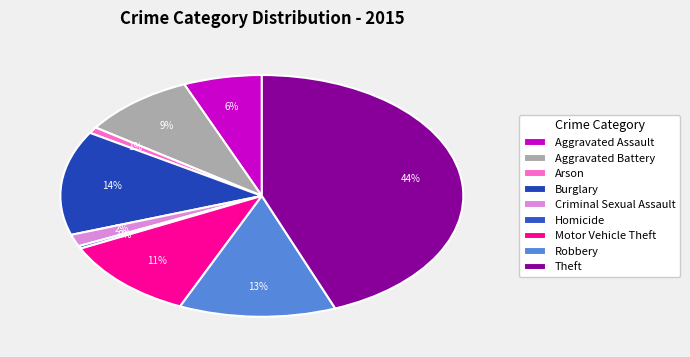

What percentage is the Criminal Sexual Assault slice, to the nearest percent?

2%